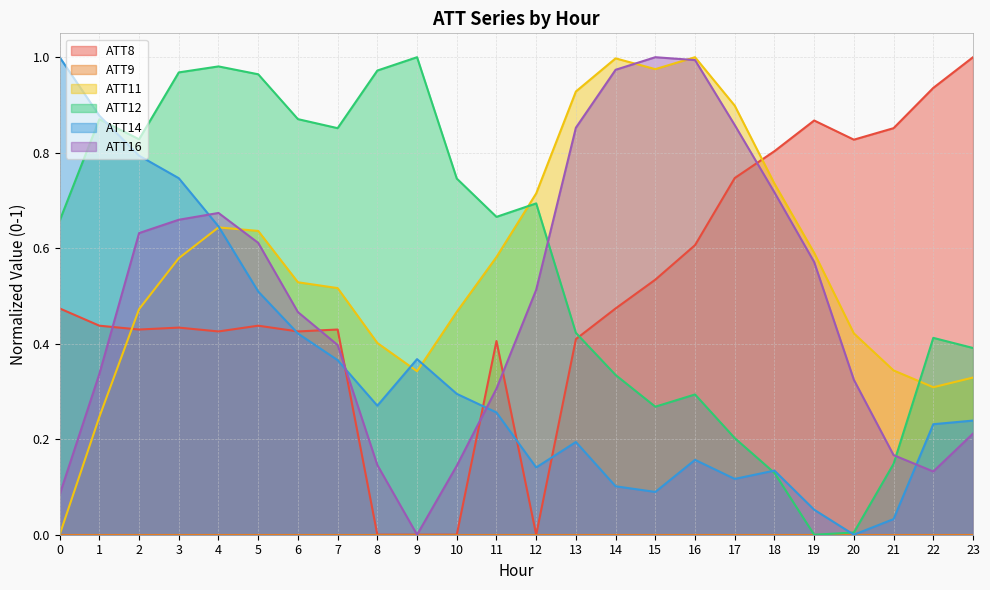

Does the chart display data point markers on the line(s)?

No